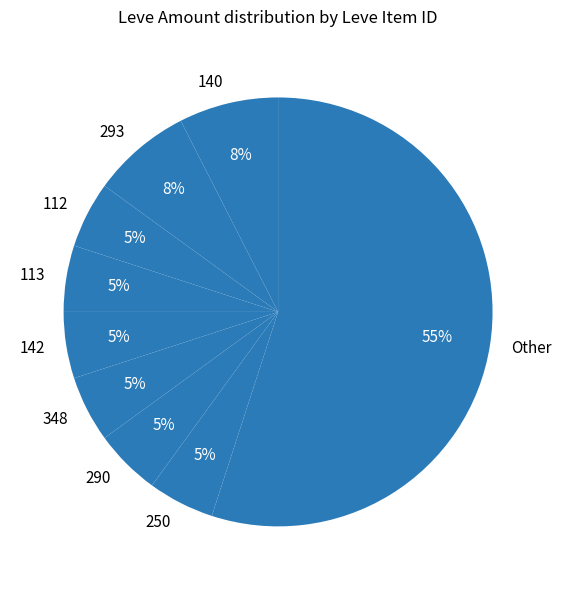

What percentage is the 142 slice, to the nearest percent?

5%